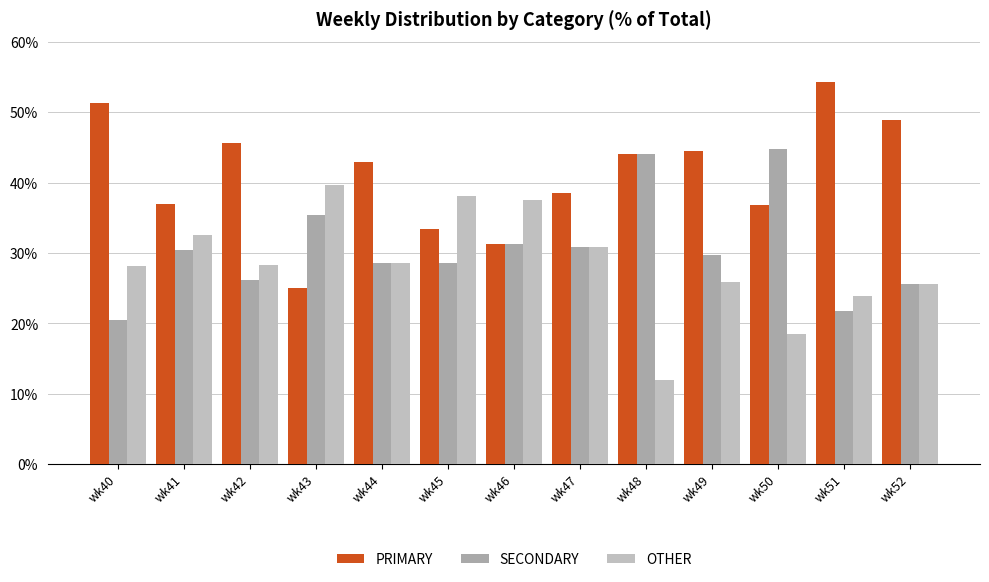

How many values in the PRIMARY series are below 42?

6